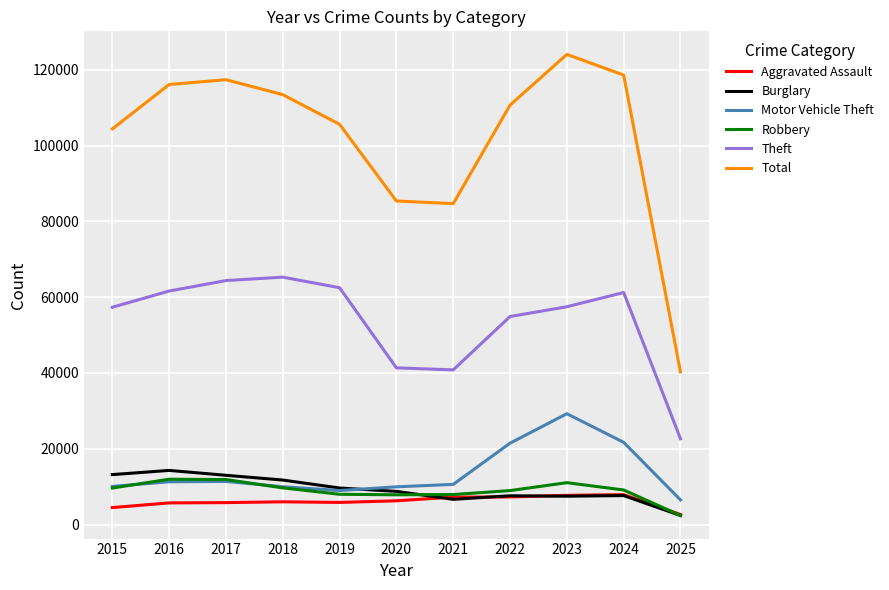

Is this an area chart (filled region under the line)?

No